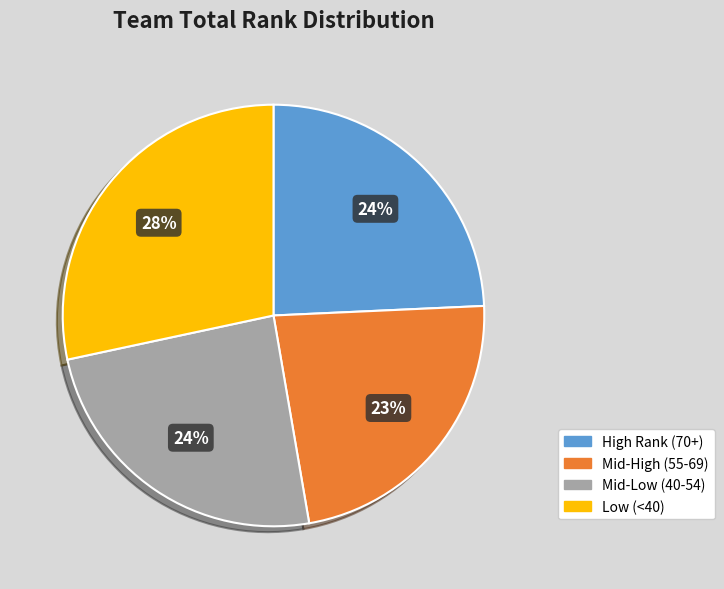

Count the number of slices in the pie.

4